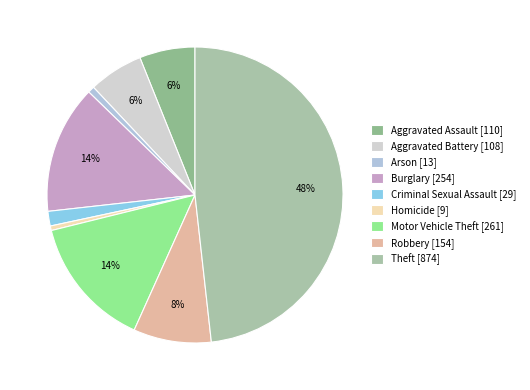

Rank the categories by value from lowest to highest.

Homicide, Arson, Criminal Sexual Assault, Aggravated Battery, Aggravated Assault, Robbery, Burglary, Motor Vehicle Theft, Theft